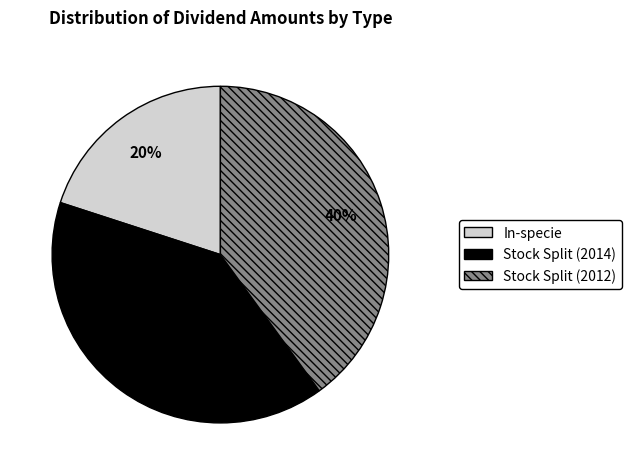

What percentage is the In-specie slice, to the nearest percent?

20%